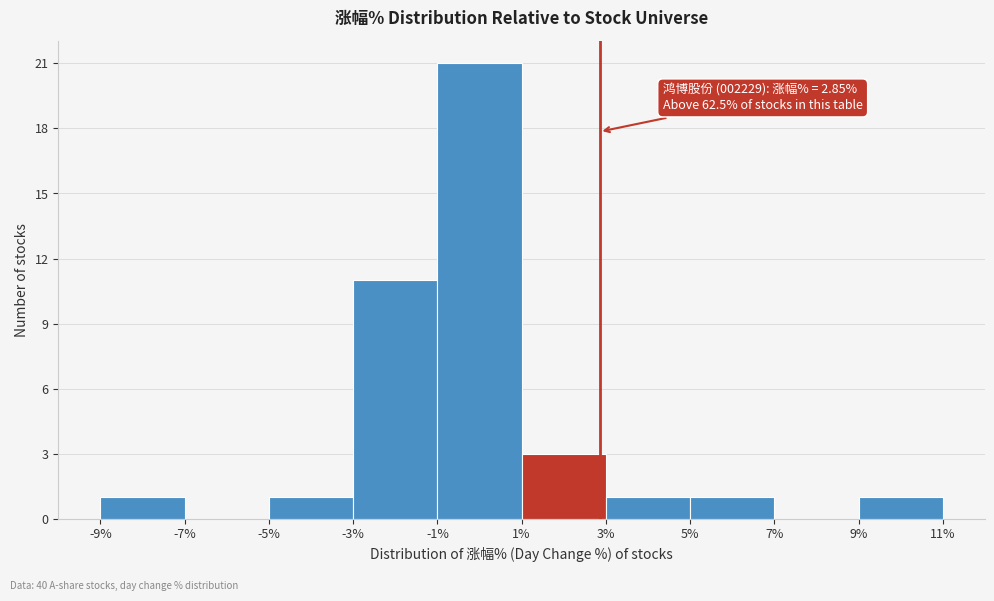

Which range on the x-axis has the tallest bar?

-1% to 1%